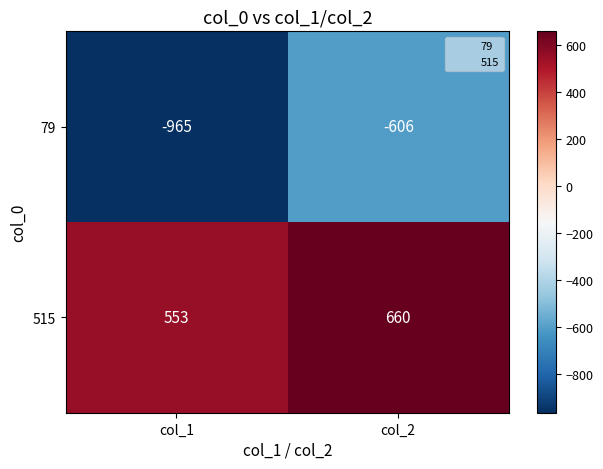

The 515 series shows 660 at col_2. True or false?

True